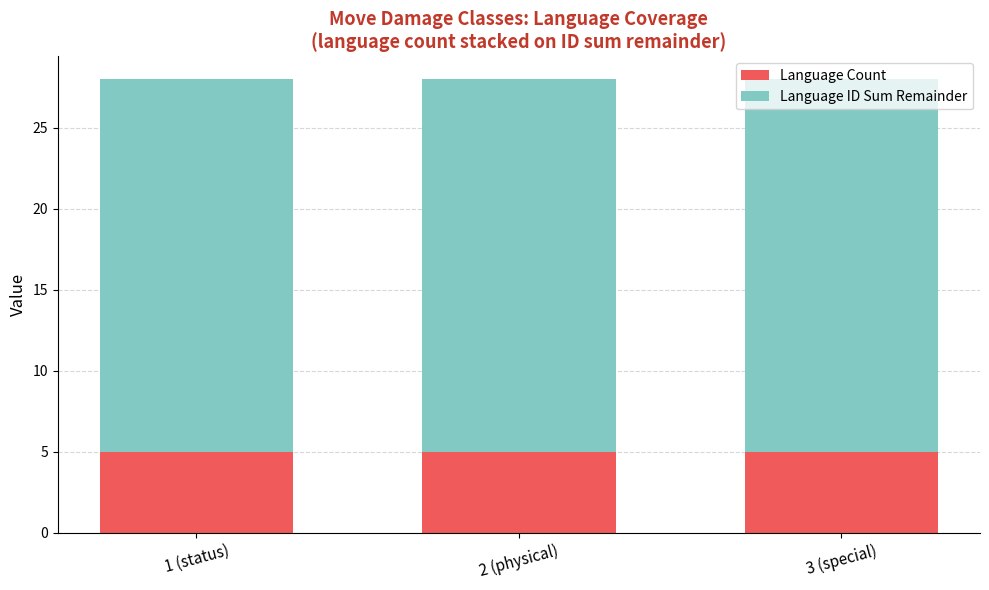

The Language Count series shows 5 at 2 (physical). True or false?

True